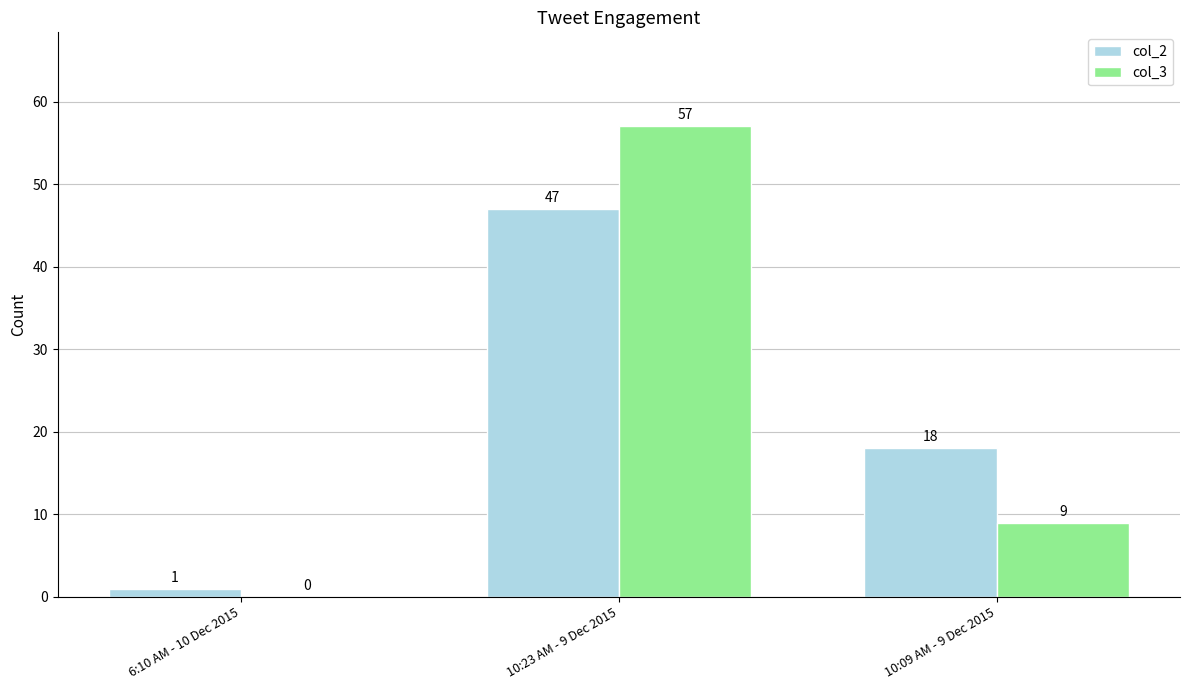

The col_3 series shows 22 at 6:10 AM - 10 Dec 2015. True or false?

False